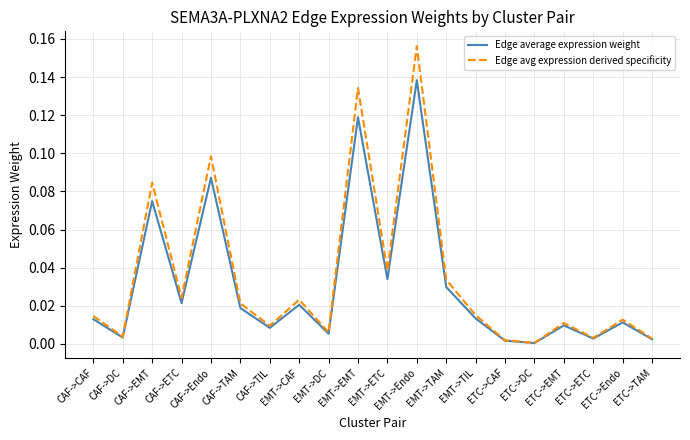

Which series has the widest spread of values?

Edge avg expression derived specificity